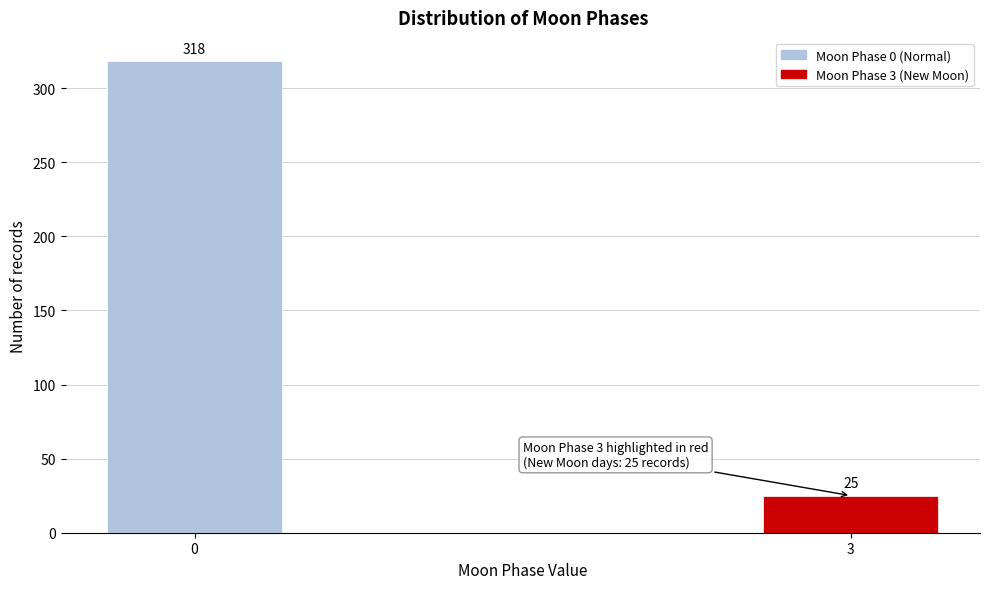

Reading left to right, extract all data points from this chart.

0=318	3=25